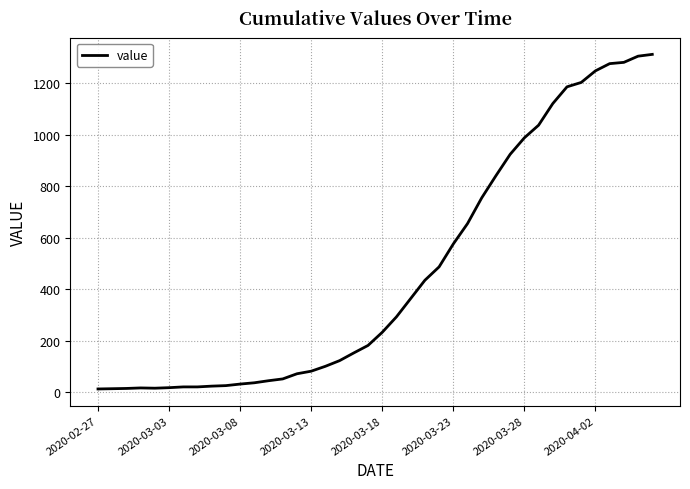

What is the maximum value shown in the chart?

1312